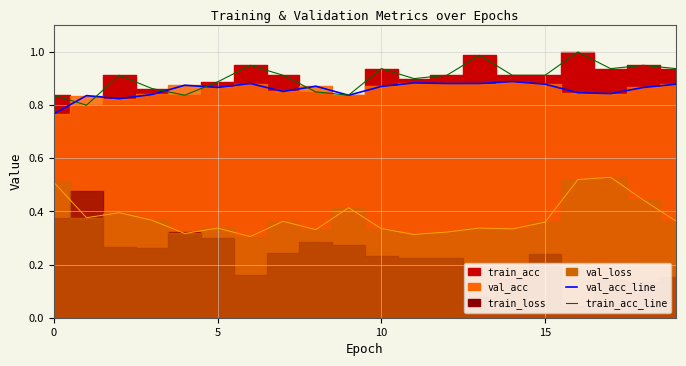

True or false: val_acc_line and val_loss_line intersect in this chart.

False